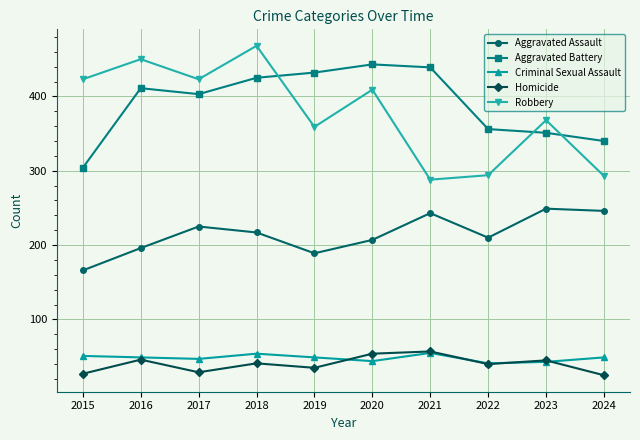

At which category does Aggravated Battery reach its first local valley?

2017